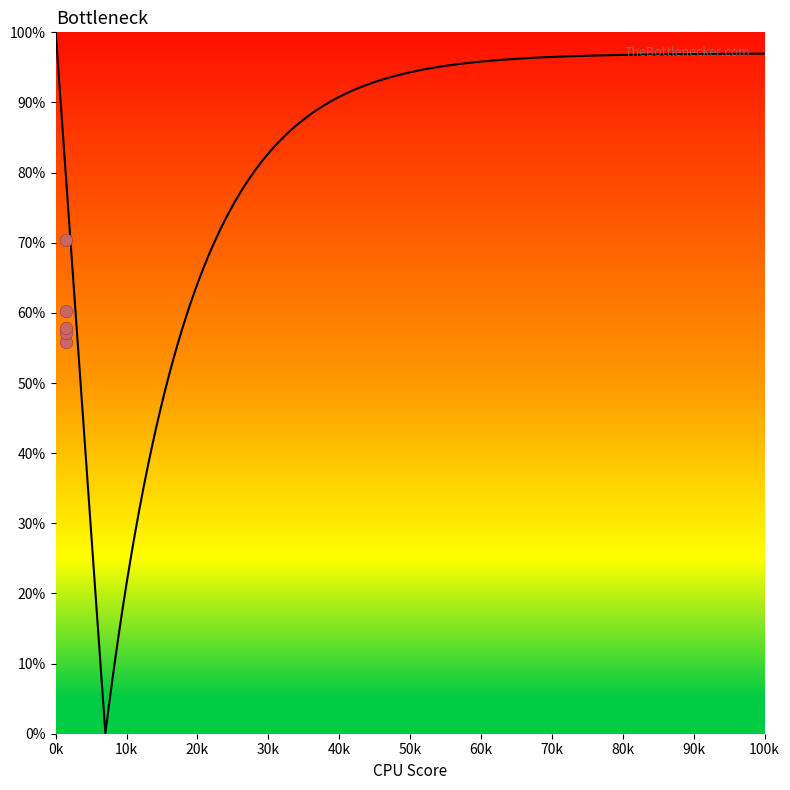

Approximately how many times larger is the value at 1508 compared to 1508?

1.0